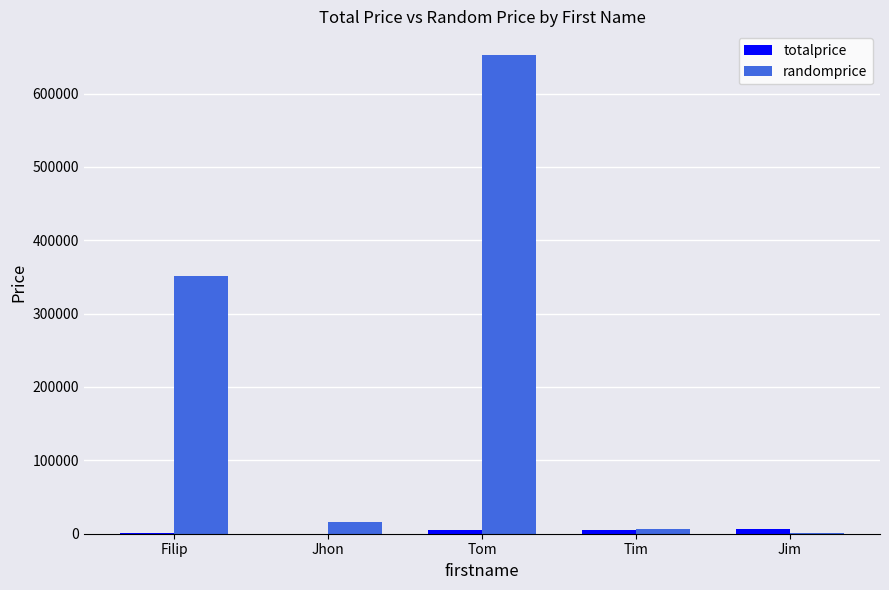

Which series has the largest total across all categories?

randomprice